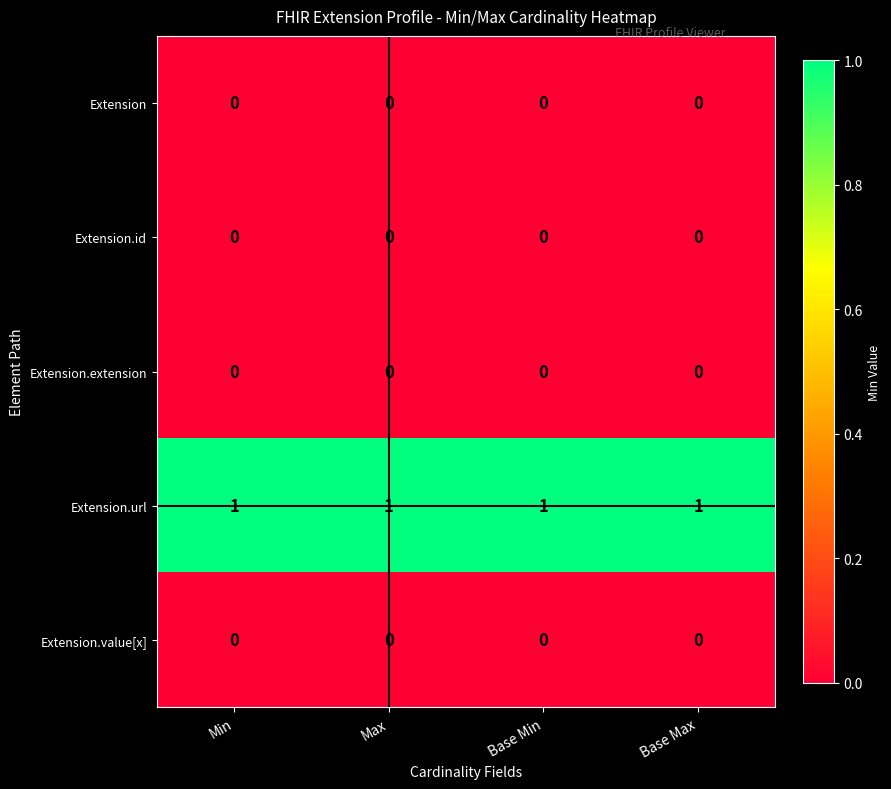

Which series has the largest total across all categories?

Extension.url